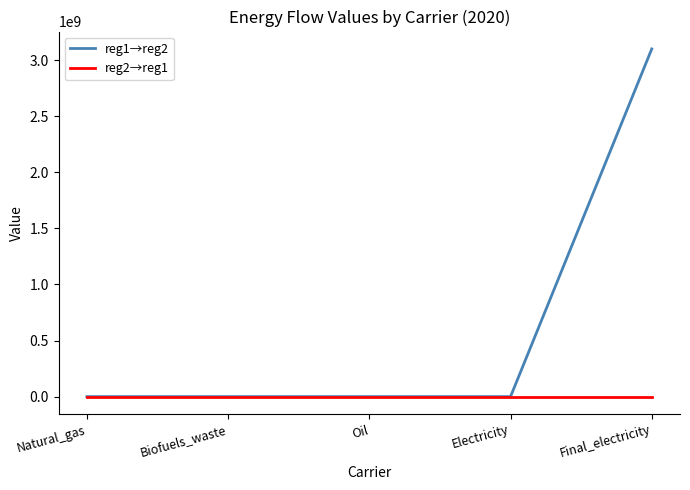

At which label does reg1→reg2 reach its peak?

Final_electricity